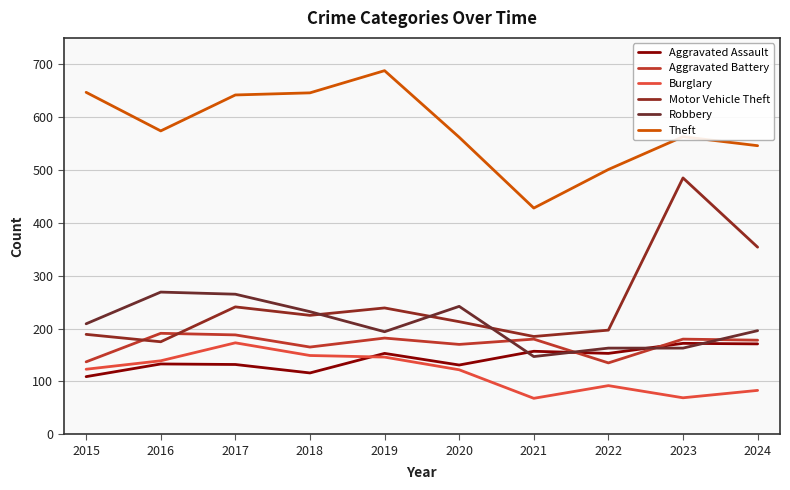

True or false: Motor Vehicle Theft and Aggravated Assault cross at least once.

False